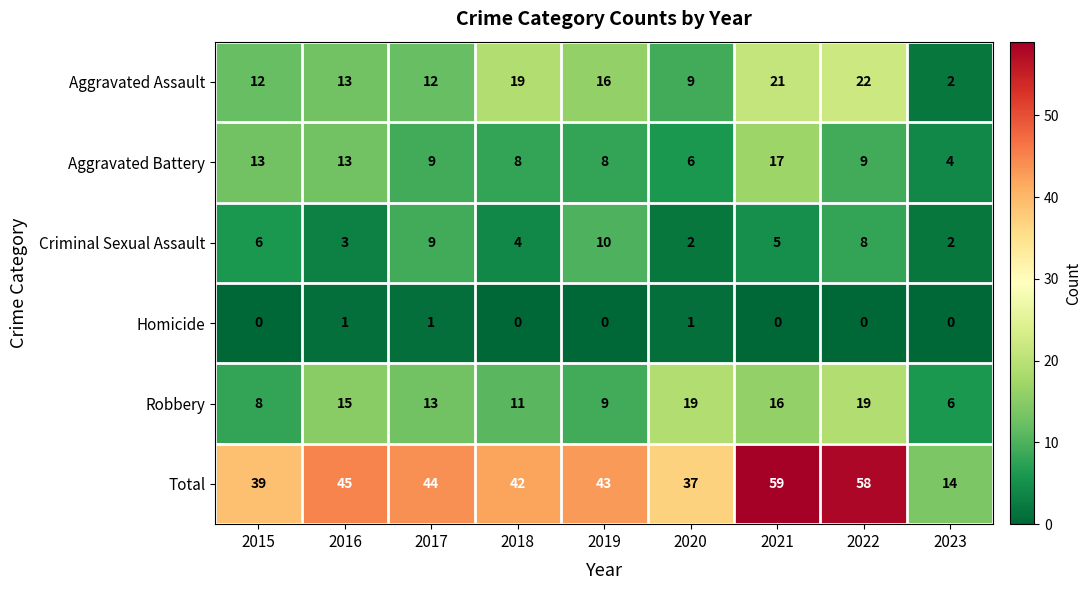

List the series in order of their peak value, highest first.

Total, Aggravated Assault, Robbery, Aggravated Battery, Criminal Sexual Assault, Homicide